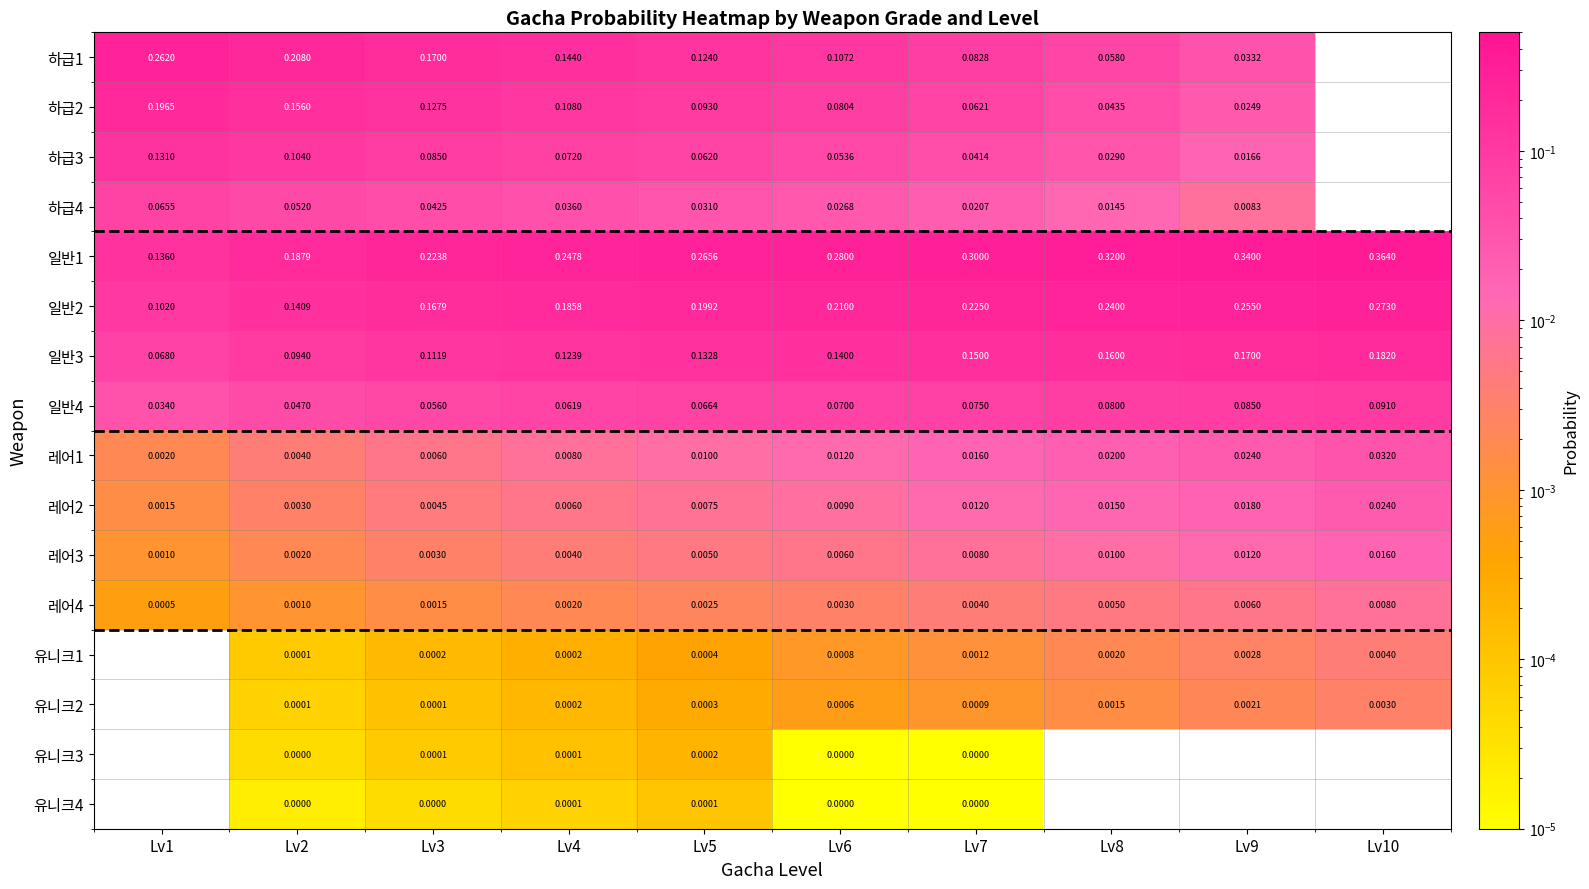

What is the approximate value of 하급1 at Lv5?

0.1